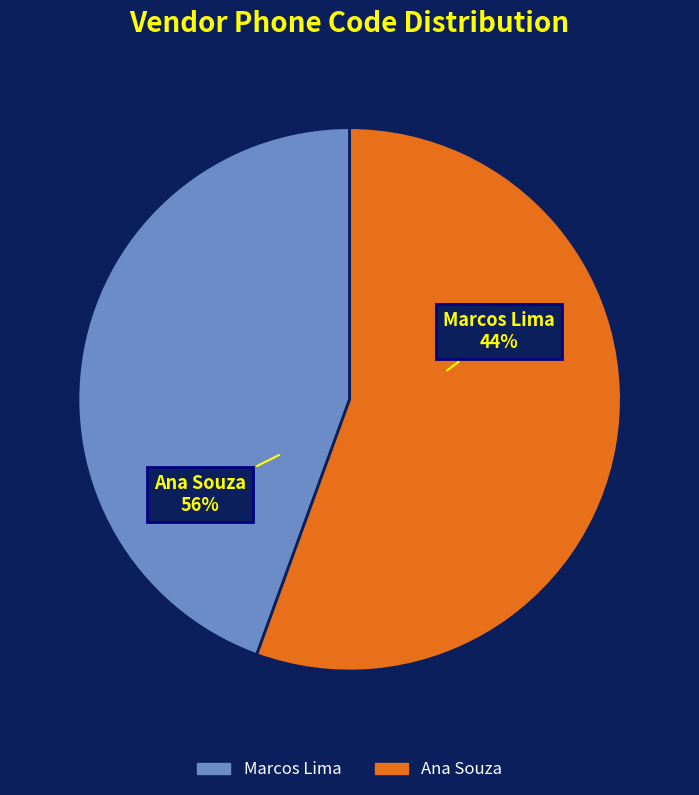

Is it true that 2 is 63% of the pie?

False